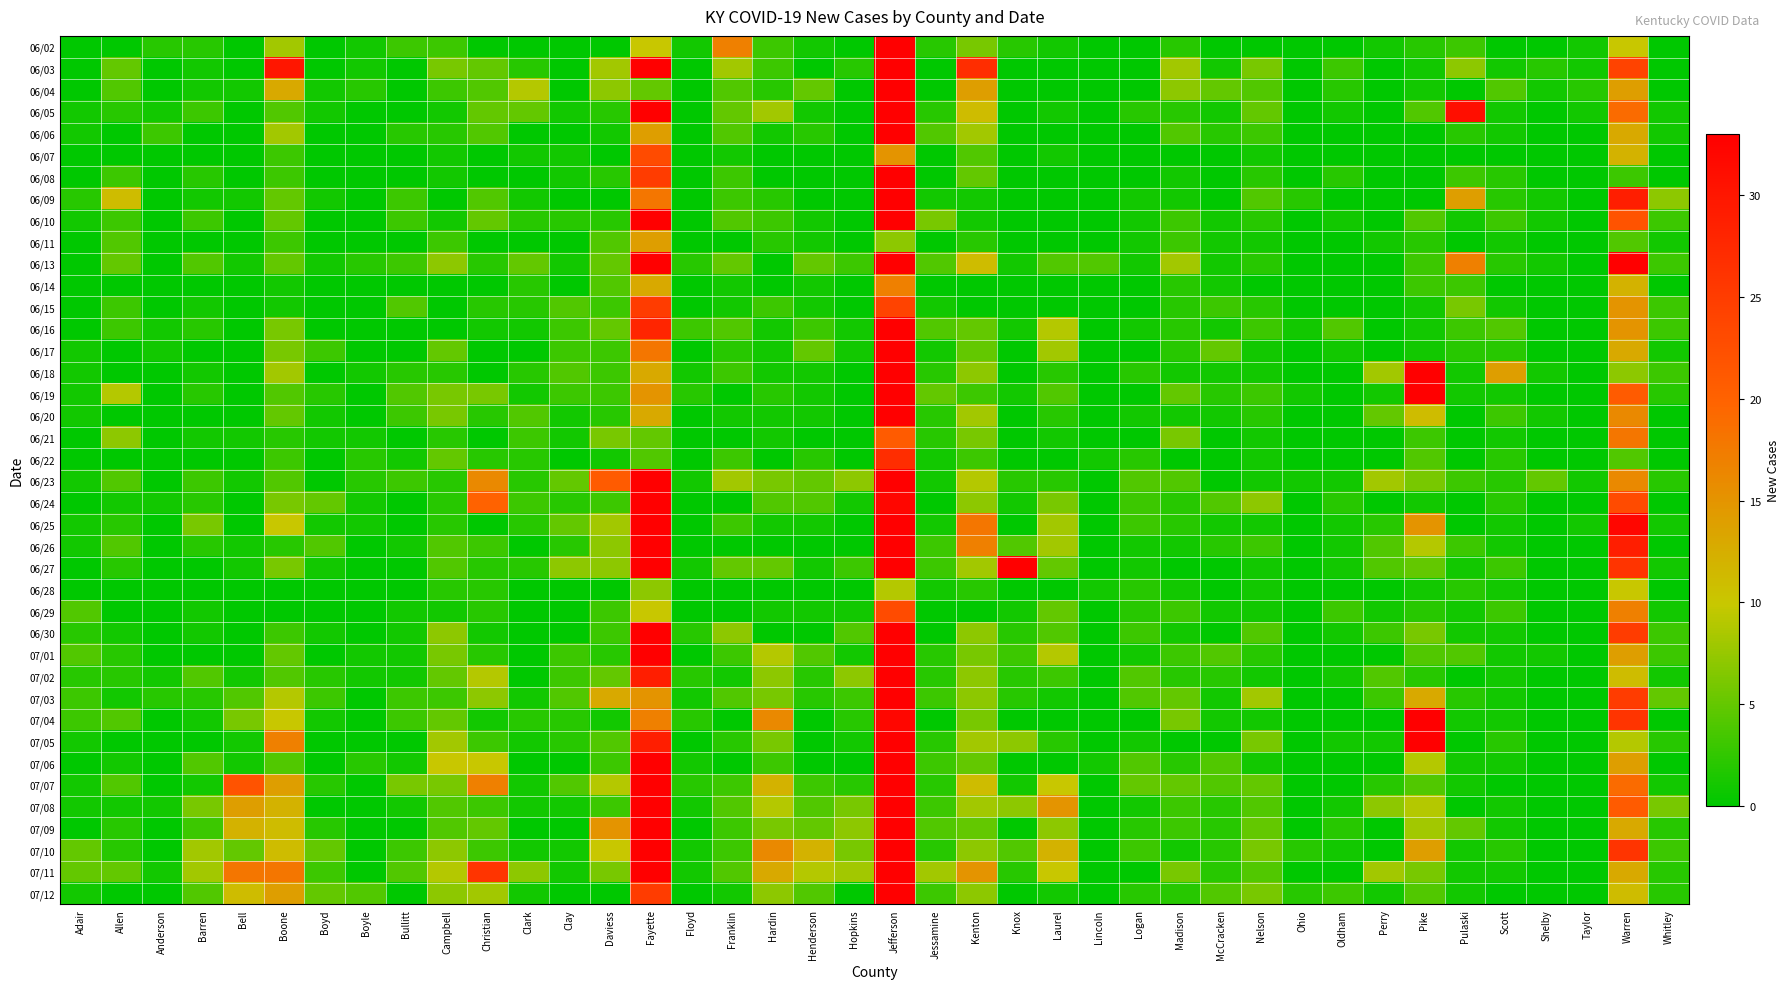

Reading left to right, list all the values displayed in this chart.

06/02: Adair=0	Allen=0	Anderson=2	Barren=2	Bell=0	Boone=8	Boyd=0	Boyle=1	Bullitt=3	Campbell=3	Christian=0	Clark=0	Clay=0	Daviess=0	Fayette=10	Floyd=1	Franklin=17	Hardin=3	Henderson=1	Hopkins=0	Jefferson=46	Jessamine=2	Kenton=6	Knox=2	Laurel=1	Lincoln=0	Logan=0	Madison=2	McCracken=0	Nelson=0	Ohio=0	Oldham=0	Perry=1	Pike=2	Pulaski=3	Scott=0	Shelby=0	Taylor=1	Warren=10	Whitley=0
06/03: Adair=0	Allen=5	Anderson=0	Barren=1	Bell=0	Boone=30	Boyd=0	Boyle=1	Bullitt=0	Campbell=6	Christian=5	Clark=2	Clay=0	Daviess=8	Fayette=37	Floyd=0	Franklin=8	Hardin=3	Henderson=0	Hopkins=2	Jefferson=55	Jessamine=0	Kenton=27	Knox=0	Laurel=0	Lincoln=0	Logan=0	Madison=8	McCracken=1	Nelson=6	Ohio=0	Oldham=3	Perry=0	Pike=1	Pulaski=7	Scott=1	Shelby=2	Taylor=1	Warren=24	Whitley=0
06/04: Adair=0	Allen=4	Anderson=0	Barren=1	Bell=1	Boone=13	Boyd=1	Boyle=2	Bullitt=0	Campbell=3	Christian=4	Clark=9	Clay=0	Daviess=7	Fayette=5	Floyd=0	Franklin=4	Hardin=2	Henderson=5	Hopkins=0	Jefferson=149	Jessamine=0	Kenton=14	Knox=0	Laurel=0	Lincoln=0	Logan=0	Madison=7	McCracken=5	Nelson=4	Ohio=0	Oldham=2	Perry=0	Pike=1	Pulaski=0	Scott=4	Shelby=1	Taylor=2	Warren=14	Whitley=0
06/05: Adair=1	Allen=2	Anderson=1	Barren=3	Bell=0	Boone=4	Boyd=1	Boyle=0	Bullitt=0	Campbell=1	Christian=5	Clark=5	Clay=1	Daviess=2	Fayette=35	Floyd=0	Franklin=5	Hardin=8	Henderson=1	Hopkins=0	Jefferson=88	Jessamine=2	Kenton=11	Knox=0	Laurel=1	Lincoln=0	Logan=2	Madison=2	McCracken=1	Nelson=5	Ohio=0	Oldham=1	Perry=0	Pike=4	Pulaski=31	Scott=1	Shelby=0	Taylor=1	Warren=19	Whitley=1
06/06: Adair=1	Allen=0	Anderson=3	Barren=0	Bell=0	Boone=8	Boyd=0	Boyle=0	Bullitt=2	Campbell=2	Christian=4	Clark=0	Clay=0	Daviess=1	Fayette=14	Floyd=0	Franklin=4	Hardin=1	Henderson=2	Hopkins=0	Jefferson=207	Jessamine=4	Kenton=8	Knox=0	Laurel=0	Lincoln=0	Logan=0	Madison=4	McCracken=2	Nelson=3	Ohio=0	Oldham=0	Perry=0	Pike=0	Pulaski=2	Scott=1	Shelby=0	Taylor=0	Warren=13	Whitley=1
06/07: Adair=0	Allen=0	Anderson=0	Barren=0	Bell=0	Boone=3	Boyd=0	Boyle=0	Bullitt=0	Campbell=1	Christian=0	Clark=1	Clay=1	Daviess=0	Fayette=23	Floyd=0	Franklin=1	Hardin=0	Henderson=0	Hopkins=0	Jefferson=15	Jessamine=0	Kenton=4	Knox=0	Laurel=1	Lincoln=0	Logan=0	Madison=0	McCracken=0	Nelson=1	Ohio=0	Oldham=0	Perry=0	Pike=0	Pulaski=0	Scott=0	Shelby=0	Taylor=0	Warren=12	Whitley=0
06/08: Adair=0	Allen=3	Anderson=0	Barren=2	Bell=0	Boone=3	Boyd=0	Boyle=0	Bullitt=0	Campbell=1	Christian=0	Clark=0	Clay=1	Daviess=2	Fayette=25	Floyd=0	Franklin=3	Hardin=0	Henderson=0	Hopkins=0	Jefferson=46	Jessamine=0	Kenton=5	Knox=0	Laurel=0	Lincoln=0	Logan=0	Madison=1	McCracken=0	Nelson=2	Ohio=0	Oldham=2	Perry=0	Pike=0	Pulaski=3	Scott=2	Shelby=0	Taylor=0	Warren=3	Whitley=0
06/09: Adair=2	Allen=11	Anderson=0	Barren=1	Bell=1	Boone=5	Boyd=1	Boyle=0	Bullitt=3	Campbell=0	Christian=4	Clark=1	Clay=0	Daviess=0	Fayette=18	Floyd=0	Franklin=3	Hardin=2	Henderson=0	Hopkins=0	Jefferson=91	Jessamine=1	Kenton=1	Knox=0	Laurel=0	Lincoln=0	Logan=1	Madison=1	McCracken=0	Nelson=4	Ohio=2	Oldham=0	Perry=0	Pike=0	Pulaski=14	Scott=2	Shelby=1	Taylor=0	Warren=29	Whitley=7
06/10: Adair=1	Allen=3	Anderson=0	Barren=3	Bell=0	Boone=5	Boyd=0	Boyle=0	Bullitt=3	Campbell=1	Christian=5	Clark=2	Clay=2	Daviess=2	Fayette=36	Floyd=0	Franklin=4	Hardin=3	Henderson=1	Hopkins=0	Jefferson=49	Jessamine=6	Kenton=1	Knox=0	Laurel=0	Lincoln=0	Logan=1	Madison=3	McCracken=1	Nelson=2	Ohio=0	Oldham=1	Perry=0	Pike=4	Pulaski=1	Scott=3	Shelby=1	Taylor=0	Warren=22	Whitley=3
06/11: Adair=0	Allen=4	Anderson=0	Barren=0	Bell=0	Boone=3	Boyd=0	Boyle=0	Bullitt=0	Campbell=3	Christian=0	Clark=0	Clay=0	Daviess=4	Fayette=14	Floyd=0	Franklin=0	Hardin=2	Henderson=1	Hopkins=0	Jefferson=7	Jessamine=0	Kenton=2	Knox=0	Laurel=0	Lincoln=0	Logan=1	Madison=3	McCracken=1	Nelson=1	Ohio=0	Oldham=0	Perry=1	Pike=2	Pulaski=0	Scott=1	Shelby=0	Taylor=0	Warren=4	Whitley=1
06/13: Adair=0	Allen=5	Anderson=0	Barren=4	Bell=1	Boone=5	Boyd=1	Boyle=2	Bullitt=3	Campbell=7	Christian=2	Clark=5	Clay=1	Daviess=5	Fayette=36	Floyd=2	Franklin=5	Hardin=0	Henderson=5	Hopkins=3	Jefferson=54	Jessamine=4	Kenton=11	Knox=1	Laurel=4	Lincoln=4	Logan=1	Madison=8	McCracken=1	Nelson=2	Ohio=0	Oldham=0	Perry=0	Pike=3	Pulaski=17	Scott=2	Shelby=1	Taylor=0	Warren=41	Whitley=3
06/14: Adair=0	Allen=0	Anderson=0	Barren=0	Bell=0	Boone=1	Boyd=0	Boyle=0	Bullitt=0	Campbell=0	Christian=0	Clark=2	Clay=0	Daviess=4	Fayette=13	Floyd=0	Franklin=1	Hardin=0	Henderson=1	Hopkins=0	Jefferson=17	Jessamine=0	Kenton=0	Knox=0	Laurel=0	Lincoln=0	Logan=0	Madison=2	McCracken=1	Nelson=0	Ohio=0	Oldham=0	Perry=0	Pike=3	Pulaski=3	Scott=0	Shelby=0	Taylor=0	Warren=12	Whitley=0
06/15: Adair=0	Allen=3	Anderson=0	Barren=1	Bell=0	Boone=1	Boyd=0	Boyle=0	Bullitt=4	Campbell=0	Christian=2	Clark=2	Clay=4	Daviess=3	Fayette=25	Floyd=0	Franklin=1	Hardin=3	Henderson=1	Hopkins=0	Jefferson=24	Jessamine=1	Kenton=0	Knox=0	Laurel=0	Lincoln=0	Logan=0	Madison=2	McCracken=3	Nelson=2	Ohio=0	Oldham=0	Perry=0	Pike=1	Pulaski=6	Scott=1	Shelby=0	Taylor=0	Warren=15	Whitley=3
06/16: Adair=0	Allen=3	Anderson=1	Barren=2	Bell=0	Boone=6	Boyd=0	Boyle=0	Bullitt=0	Campbell=0	Christian=1	Clark=1	Clay=3	Daviess=5	Fayette=28	Floyd=3	Franklin=4	Hardin=1	Henderson=3	Hopkins=1	Jefferson=54	Jessamine=4	Kenton=5	Knox=1	Laurel=9	Lincoln=0	Logan=1	Madison=2	McCracken=1	Nelson=3	Ohio=1	Oldham=4	Perry=0	Pike=1	Pulaski=3	Scott=4	Shelby=0	Taylor=0	Warren=15	Whitley=3
06/17: Adair=1	Allen=0	Anderson=1	Barren=0	Bell=0	Boone=6	Boyd=3	Boyle=0	Bullitt=0	Campbell=5	Christian=0	Clark=0	Clay=3	Daviess=3	Fayette=18	Floyd=0	Franklin=2	Hardin=1	Henderson=5	Hopkins=1	Jefferson=37	Jessamine=1	Kenton=5	Knox=0	Laurel=8	Lincoln=0	Logan=0	Madison=2	McCracken=5	Nelson=1	Ohio=0	Oldham=1	Perry=0	Pike=1	Pulaski=2	Scott=2	Shelby=0	Taylor=0	Warren=13	Whitley=1
06/18: Adair=1	Allen=0	Anderson=0	Barren=1	Bell=0	Boone=8	Boyd=0	Boyle=1	Bullitt=2	Campbell=2	Christian=0	Clark=2	Clay=4	Daviess=3	Fayette=13	Floyd=1	Franklin=3	Hardin=1	Henderson=1	Hopkins=0	Jefferson=43	Jessamine=2	Kenton=7	Knox=0	Laurel=2	Lincoln=0	Logan=2	Madison=1	McCracken=1	Nelson=1	Ohio=0	Oldham=0	Perry=8	Pike=33	Pulaski=1	Scott=14	Shelby=1	Taylor=0	Warren=7	Whitley=3
06/19: Adair=1	Allen=9	Anderson=0	Barren=2	Bell=0	Boone=4	Boyd=2	Boyle=0	Bullitt=4	Campbell=6	Christian=6	Clark=1	Clay=3	Daviess=3	Fayette=15	Floyd=2	Franklin=0	Hardin=2	Henderson=1	Hopkins=0	Jefferson=47	Jessamine=5	Kenton=3	Knox=1	Laurel=4	Lincoln=0	Logan=0	Madison=5	McCracken=2	Nelson=3	Ohio=1	Oldham=0	Perry=1	Pike=33	Pulaski=1	Scott=1	Shelby=0	Taylor=0	Warren=21	Whitley=2
06/20: Adair=1	Allen=0	Anderson=0	Barren=0	Bell=0	Boone=5	Boyd=1	Boyle=0	Bullitt=3	Campbell=6	Christian=2	Clark=4	Clay=1	Daviess=2	Fayette=13	Floyd=0	Franklin=1	Hardin=1	Henderson=1	Hopkins=0	Jefferson=33	Jessamine=2	Kenton=8	Knox=0	Laurel=2	Lincoln=0	Logan=1	Madison=1	McCracken=1	Nelson=2	Ohio=0	Oldham=0	Perry=5	Pike=11	Pulaski=0	Scott=3	Shelby=1	Taylor=0	Warren=16	Whitley=0
06/21: Adair=0	Allen=7	Anderson=0	Barren=1	Bell=1	Boone=2	Boyd=1	Boyle=1	Bullitt=0	Campbell=2	Christian=0	Clark=3	Clay=1	Daviess=6	Fayette=5	Floyd=0	Franklin=0	Hardin=1	Henderson=0	Hopkins=0	Jefferson=21	Jessamine=2	Kenton=6	Knox=0	Laurel=1	Lincoln=0	Logan=0	Madison=6	McCracken=0	Nelson=1	Ohio=0	Oldham=0	Perry=0	Pike=3	Pulaski=0	Scott=1	Shelby=0	Taylor=0	Warren=18	Whitley=0
06/22: Adair=0	Allen=0	Anderson=0	Barren=0	Bell=0	Boone=3	Boyd=0	Boyle=2	Bullitt=1	Campbell=5	Christian=2	Clark=2	Clay=0	Daviess=1	Fayette=4	Floyd=0	Franklin=3	Hardin=0	Henderson=2	Hopkins=0	Jefferson=27	Jessamine=1	Kenton=3	Knox=0	Laurel=0	Lincoln=1	Logan=2	Madison=0	McCracken=0	Nelson=1	Ohio=0	Oldham=0	Perry=0	Pike=4	Pulaski=0	Scott=2	Shelby=0	Taylor=0	Warren=4	Whitley=0
06/23: Adair=1	Allen=4	Anderson=0	Barren=3	Bell=1	Boone=4	Boyd=0	Boyle=2	Bullitt=3	Campbell=2	Christian=16	Clark=2	Clay=5	Daviess=21	Fayette=44	Floyd=1	Franklin=8	Hardin=6	Henderson=5	Hopkins=7	Jefferson=44	Jessamine=1	Kenton=9	Knox=2	Laurel=2	Lincoln=0	Logan=4	Madison=4	McCracken=0	Nelson=1	Ohio=1	Oldham=1	Perry=8	Pike=6	Pulaski=3	Scott=2	Shelby=5	Taylor=1	Warren=16	Whitley=2
06/24: Adair=0	Allen=1	Anderson=1	Barren=2	Bell=0	Boone=6	Boyd=5	Boyle=1	Bullitt=0	Campbell=2	Christian=20	Clark=3	Clay=2	Daviess=3	Fayette=40	Floyd=0	Franklin=0	Hardin=4	Henderson=4	Hopkins=1	Jefferson=32	Jessamine=0	Kenton=7	Knox=1	Laurel=6	Lincoln=0	Logan=3	Madison=2	McCracken=4	Nelson=7	Ohio=0	Oldham=2	Perry=0	Pike=1	Pulaski=0	Scott=2	Shelby=0	Taylor=0	Warren=23	Whitley=0
06/25: Adair=1	Allen=2	Anderson=0	Barren=6	Bell=0	Boone=10	Boyd=1	Boyle=1	Bullitt=0	Campbell=2	Christian=0	Clark=2	Clay=5	Daviess=8	Fayette=57	Floyd=0	Franklin=3	Hardin=1	Henderson=1	Hopkins=0	Jefferson=42	Jessamine=1	Kenton=18	Knox=0	Laurel=8	Lincoln=0	Logan=3	Madison=2	McCracken=1	Nelson=1	Ohio=0	Oldham=1	Perry=2	Pike=15	Pulaski=0	Scott=1	Shelby=0	Taylor=1	Warren=32	Whitley=1
06/26: Adair=1	Allen=4	Anderson=0	Barren=2	Bell=1	Boone=2	Boyd=4	Boyle=0	Bullitt=1	Campbell=4	Christian=3	Clark=0	Clay=2	Daviess=7	Fayette=33	Floyd=0	Franklin=0	Hardin=0	Henderson=0	Hopkins=0	Jefferson=53	Jessamine=3	Kenton=17	Knox=4	Laurel=8	Lincoln=0	Logan=1	Madison=1	McCracken=2	Nelson=3	Ohio=0	Oldham=1	Perry=4	Pike=9	Pulaski=3	Scott=1	Shelby=0	Taylor=0	Warren=29	Whitley=0
06/27: Adair=0	Allen=2	Anderson=0	Barren=0	Bell=1	Boone=6	Boyd=1	Boyle=0	Bullitt=0	Campbell=4	Christian=2	Clark=2	Clay=7	Daviess=7	Fayette=49	Floyd=1	Franklin=5	Hardin=5	Henderson=1	Hopkins=3	Jefferson=56	Jessamine=3	Kenton=8	Knox=43	Laurel=5	Lincoln=0	Logan=1	Madison=0	McCracken=0	Nelson=1	Ohio=0	Oldham=1	Perry=4	Pike=5	Pulaski=1	Scott=3	Shelby=0	Taylor=0	Warren=26	Whitley=1
06/28: Adair=0	Allen=0	Anderson=0	Barren=0	Bell=0	Boone=0	Boyd=0	Boyle=0	Bullitt=0	Campbell=2	Christian=2	Clark=0	Clay=0	Daviess=0	Fayette=7	Floyd=0	Franklin=0	Hardin=0	Henderson=0	Hopkins=0	Jefferson=9	Jessamine=1	Kenton=2	Knox=0	Laurel=0	Lincoln=1	Logan=2	Madison=1	McCracken=0	Nelson=1	Ohio=0	Oldham=0	Perry=0	Pike=1	Pulaski=2	Scott=1	Shelby=0	Taylor=0	Warren=10	Whitley=0
06/29: Adair=4	Allen=0	Anderson=0	Barren=1	Bell=0	Boone=0	Boyd=0	Boyle=0	Bullitt=1	Campbell=1	Christian=2	Clark=0	Clay=0	Daviess=3	Fayette=10	Floyd=0	Franklin=0	Hardin=1	Henderson=1	Hopkins=1	Jefferson=23	Jessamine=0	Kenton=0	Knox=1	Laurel=5	Lincoln=0	Logan=2	Madison=3	McCracken=1	Nelson=1	Ohio=0	Oldham=3	Perry=1	Pike=2	Pulaski=1	Scott=3	Shelby=0	Taylor=0	Warren=17	Whitley=1
06/30: Adair=2	Allen=1	Anderson=0	Barren=1	Bell=0	Boone=3	Boyd=1	Boyle=0	Bullitt=1	Campbell=7	Christian=1	Clark=0	Clay=0	Daviess=3	Fayette=46	Floyd=2	Franklin=7	Hardin=0	Henderson=0	Hopkins=4	Jefferson=49	Jessamine=0	Kenton=7	Knox=2	Laurel=4	Lincoln=0	Logan=3	Madison=1	McCracken=0	Nelson=4	Ohio=0	Oldham=1	Perry=3	Pike=6	Pulaski=1	Scott=1	Shelby=0	Taylor=0	Warren=25	Whitley=3
07/01: Adair=4	Allen=2	Anderson=0	Barren=0	Bell=0	Boone=5	Boyd=0	Boyle=1	Bullitt=1	Campbell=6	Christian=2	Clark=0	Clay=3	Daviess=2	Fayette=35	Floyd=0	Franklin=3	Hardin=9	Henderson=4	Hopkins=1	Jefferson=41	Jessamine=2	Kenton=6	Knox=3	Laurel=9	Lincoln=0	Logan=1	Madison=3	McCracken=4	Nelson=2	Ohio=0	Oldham=0	Perry=0	Pike=4	Pulaski=4	Scott=1	Shelby=1	Taylor=0	Warren=14	Whitley=3
07/02: Adair=2	Allen=2	Anderson=1	Barren=4	Bell=1	Boone=4	Boyd=2	Boyle=1	Bullitt=1	Campbell=5	Christian=9	Clark=0	Clay=3	Daviess=5	Fayette=29	Floyd=2	Franklin=1	Hardin=7	Henderson=2	Hopkins=7	Jefferson=49	Jessamine=2	Kenton=7	Knox=2	Laurel=3	Lincoln=0	Logan=4	Madison=2	McCracken=2	Nelson=1	Ohio=0	Oldham=1	Perry=4	Pike=2	Pulaski=0	Scott=1	Shelby=0	Taylor=0	Warren=11	Whitley=1
07/03: Adair=3	Allen=1	Anderson=2	Barren=2	Bell=4	Boone=9	Boyd=3	Boyle=0	Bullitt=3	Campbell=3	Christian=7	Clark=1	Clay=4	Daviess=13	Fayette=15	Floyd=1	Franklin=4	Hardin=6	Henderson=2	Hopkins=3	Jefferson=43	Jessamine=3	Kenton=7	Knox=2	Laurel=1	Lincoln=0	Logan=4	Madison=5	McCracken=1	Nelson=8	Ohio=0	Oldham=0	Perry=3	Pike=13	Pulaski=2	Scott=1	Shelby=0	Taylor=0	Warren=25	Whitley=5
07/04: Adair=3	Allen=4	Anderson=0	Barren=1	Bell=6	Boone=10	Boyd=1	Boyle=0	Bullitt=3	Campbell=5	Christian=1	Clark=2	Clay=2	Daviess=1	Fayette=17	Floyd=2	Franklin=0	Hardin=16	Henderson=0	Hopkins=2	Jefferson=32	Jessamine=0	Kenton=6	Knox=0	Laurel=0	Lincoln=0	Logan=0	Madison=6	McCracken=1	Nelson=1	Ohio=0	Oldham=0	Perry=0	Pike=37	Pulaski=1	Scott=1	Shelby=0	Taylor=0	Warren=26	Whitley=0
07/05: Adair=1	Allen=0	Anderson=0	Barren=0	Bell=1	Boone=17	Boyd=0	Boyle=0	Bullitt=0	Campbell=8	Christian=3	Clark=1	Clay=2	Daviess=4	Fayette=29	Floyd=0	Franklin=2	Hardin=6	Henderson=0	Hopkins=1	Jefferson=44	Jessamine=2	Kenton=8	Knox=7	Laurel=2	Lincoln=0	Logan=1	Madison=0	McCracken=0	Nelson=6	Ohio=0	Oldham=1	Perry=1	Pike=45	Pulaski=0	Scott=2	Shelby=0	Taylor=0	Warren=9	Whitley=2
07/06: Adair=0	Allen=1	Anderson=0	Barren=4	Bell=1	Boone=4	Boyd=0	Boyle=2	Bullitt=1	Campbell=10	Christian=10	Clark=0	Clay=0	Daviess=3	Fayette=37	Floyd=1	Franklin=0	Hardin=3	Henderson=0	Hopkins=0	Jefferson=65	Jessamine=3	Kenton=5	Knox=0	Laurel=0	Lincoln=1	Logan=4	Madison=2	McCracken=4	Nelson=1	Ohio=0	Oldham=0	Perry=0	Pike=9	Pulaski=1	Scott=1	Shelby=0	Taylor=0	Warren=14	Whitley=0
07/07: Adair=1	Allen=4	Anderson=0	Barren=1	Bell=22	Boone=14	Boyd=2	Boyle=0	Bullitt=6	Campbell=6	Christian=17	Clark=1	Clay=4	Daviess=9	Fayette=63	Floyd=2	Franklin=3	Hardin=12	Henderson=3	Hopkins=2	Jefferson=60	Jessamine=2	Kenton=11	Knox=1	Laurel=10	Lincoln=0	Logan=5	Madison=5	McCracken=4	Nelson=5	Ohio=0	Oldham=0	Perry=2	Pike=4	Pulaski=1	Scott=0	Shelby=0	Taylor=0	Warren=19	Whitley=1
07/08: Adair=1	Allen=1	Anderson=1	Barren=6	Bell=14	Boone=12	Boyd=0	Boyle=0	Bullitt=1	Campbell=4	Christian=3	Clark=1	Clay=1	Daviess=3	Fayette=50	Floyd=1	Franklin=4	Hardin=9	Henderson=4	Hopkins=6	Jefferson=79	Jessamine=3	Kenton=8	Knox=7	Laurel=15	Lincoln=0	Logan=1	Madison=3	McCracken=2	Nelson=4	Ohio=0	Oldham=1	Perry=7	Pike=9	Pulaski=0	Scott=1	Shelby=0	Taylor=0	Warren=21	Whitley=6
07/09: Adair=0	Allen=2	Anderson=0	Barren=3	Bell=12	Boone=11	Boyd=2	Boyle=0	Bullitt=0	Campbell=4	Christian=5	Clark=0	Clay=0	Daviess=15	Fayette=42	Floyd=0	Franklin=3	Hardin=6	Henderson=5	Hopkins=7	Jefferson=86	Jessamine=4	Kenton=5	Knox=0	Laurel=7	Lincoln=0	Logan=2	Madison=3	McCracken=2	Nelson=5	Ohio=0	Oldham=2	Perry=0	Pike=8	Pulaski=5	Scott=1	Shelby=0	Taylor=0	Warren=13	Whitley=2
07/10: Adair=5	Allen=2	Anderson=0	Barren=8	Bell=5	Boone=11	Boyd=5	Boyle=0	Bullitt=3	Campbell=7	Christian=3	Clark=1	Clay=1	Daviess=10	Fayette=43	Floyd=1	Franklin=3	Hardin=16	Henderson=12	Hopkins=6	Jefferson=63	Jessamine=2	Kenton=7	Knox=4	Laurel=12	Lincoln=0	Logan=3	Madison=1	McCracken=2	Nelson=6	Ohio=2	Oldham=1	Perry=0	Pike=14	Pulaski=1	Scott=2	Shelby=0	Taylor=0	Warren=26	Whitley=3
07/11: Adair=5	Allen=5	Anderson=1	Barren=8	Bell=18	Boone=18	Boyd=3	Boyle=0	Bullitt=4	Campbell=9	Christian=26	Clark=7	Clay=1	Daviess=6	Fayette=36	Floyd=1	Franklin=4	Hardin=13	Henderson=9	Hopkins=8	Jefferson=64	Jessamine=8	Kenton=15	Knox=2	Laurel=10	Lincoln=0	Logan=0	Madison=6	McCracken=2	Nelson=4	Ohio=0	Oldham=0	Perry=8	Pike=6	Pulaski=1	Scott=1	Shelby=0	Taylor=0	Warren=13	Whitley=2
07/12: Adair=1	Allen=0	Anderson=0	Barren=4	Bell=11	Boone=14	Boyd=5	Boyle=4	Bullitt=0	Campbell=7	Christian=8	Clark=1	Clay=0	Daviess=0	Fayette=25	Floyd=0	Franklin=1	Hardin=7	Henderson=4	Hopkins=0	Jefferson=39	Jessamine=3	Kenton=7	Knox=0	Laurel=1	Lincoln=0	Logan=2	Madison=2	McCracken=4	Nelson=6	Ohio=2	Oldham=3	Perry=1	Pike=4	Pulaski=1	Scott=0	Shelby=0	Taylor=0	Warren=11	Whitley=2